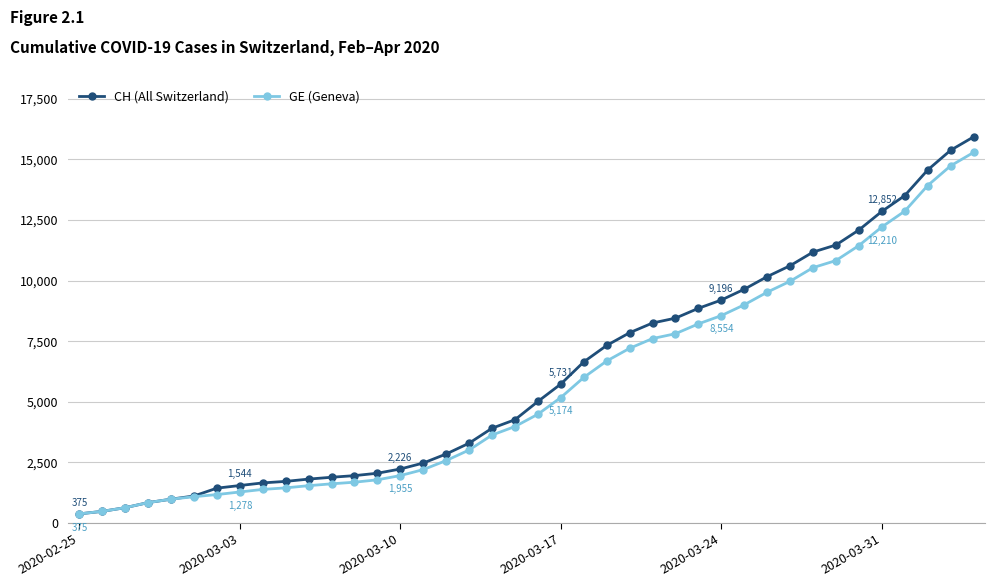

What is the greatest value displayed?

15926